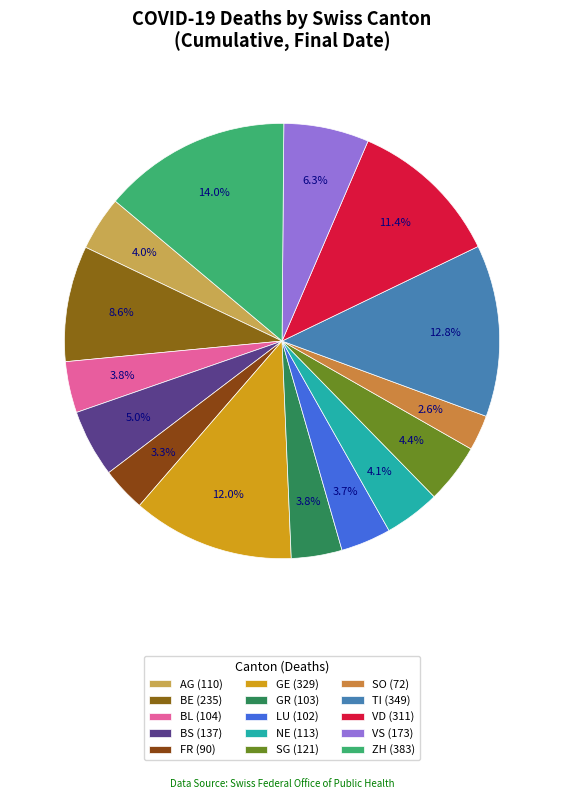

How many segments does this pie chart have?

15